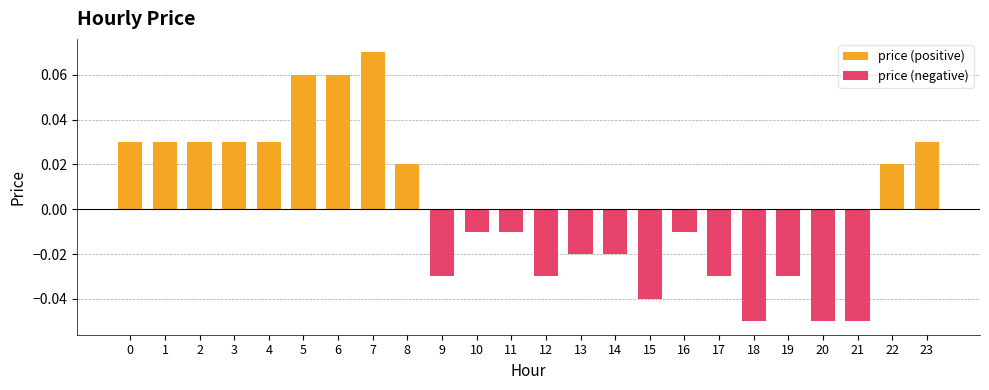

Is it true that price (positive) equals 0.0 at 22?

False